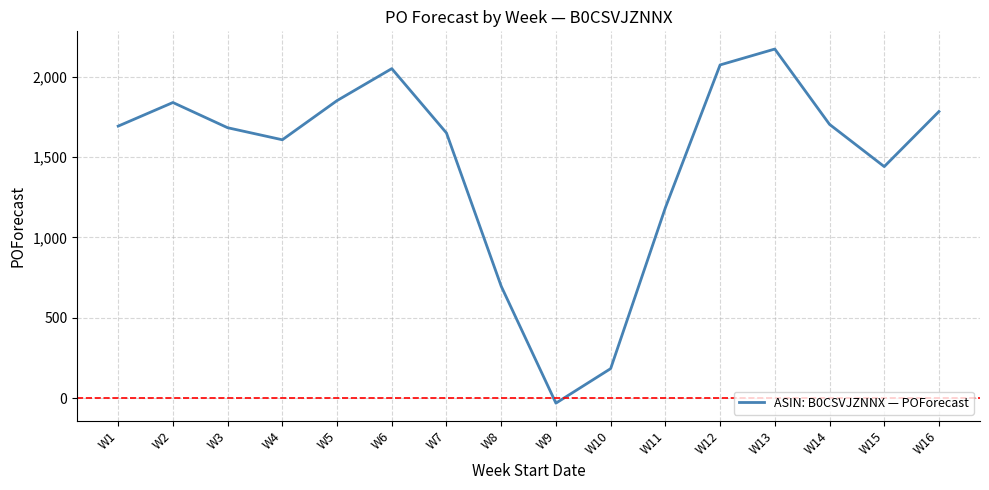

Where is the first local maximum?

W2